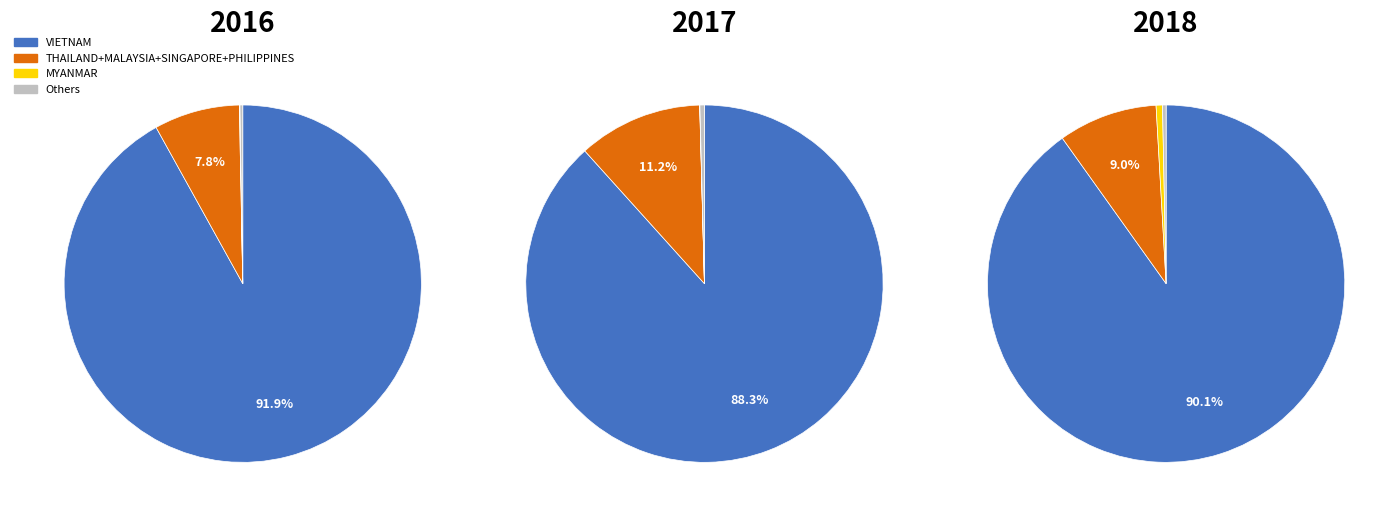

To the nearest percent, what is the difference between the largest and smallest slice percentages?

92%